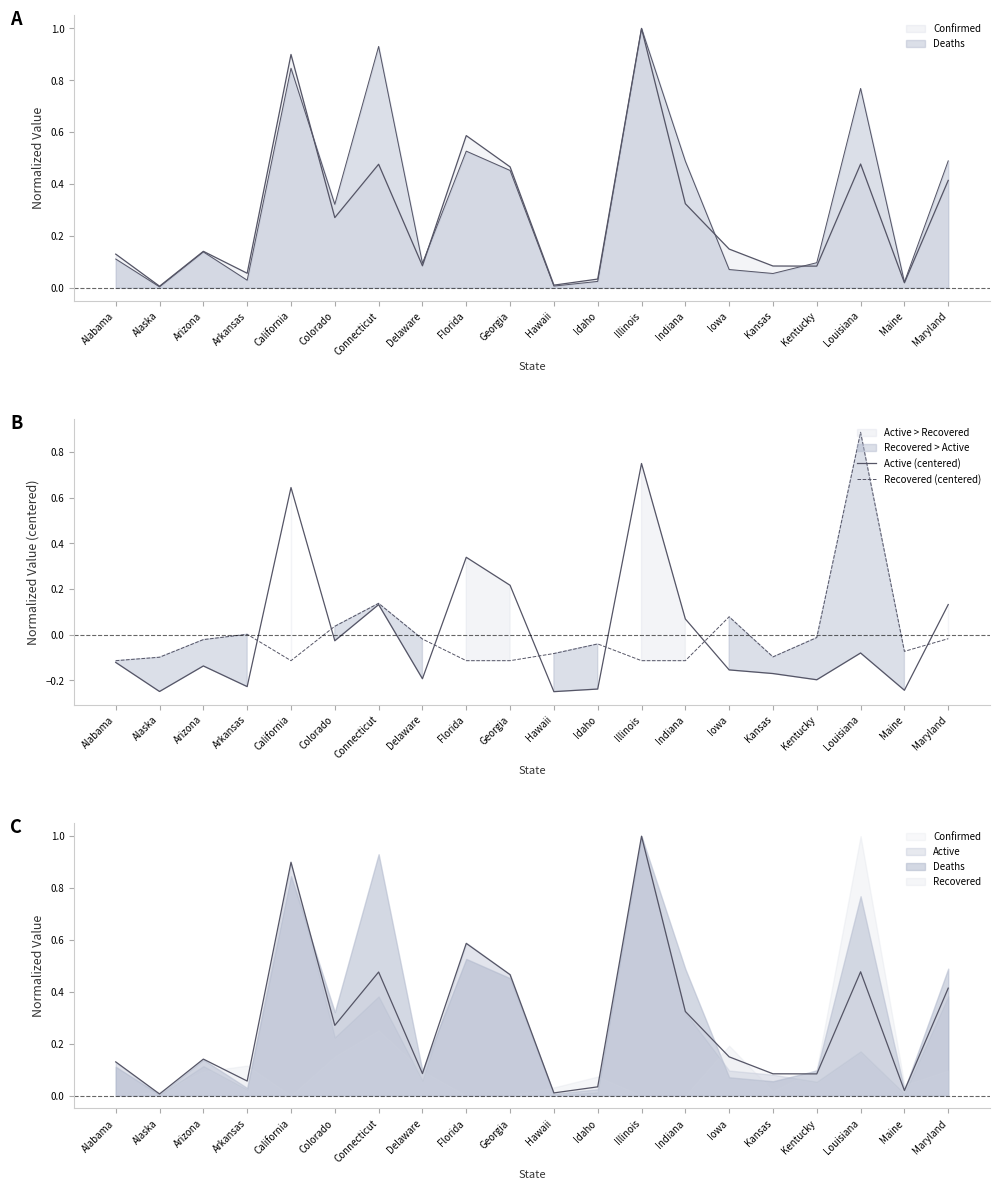

Where do Recovered (centered) and Active (centered) first cross each other?

Arkansas and California